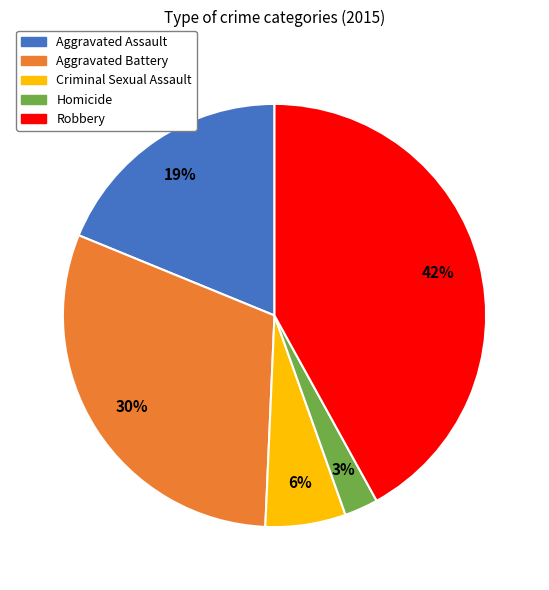

Count the number of slices in the pie.

5